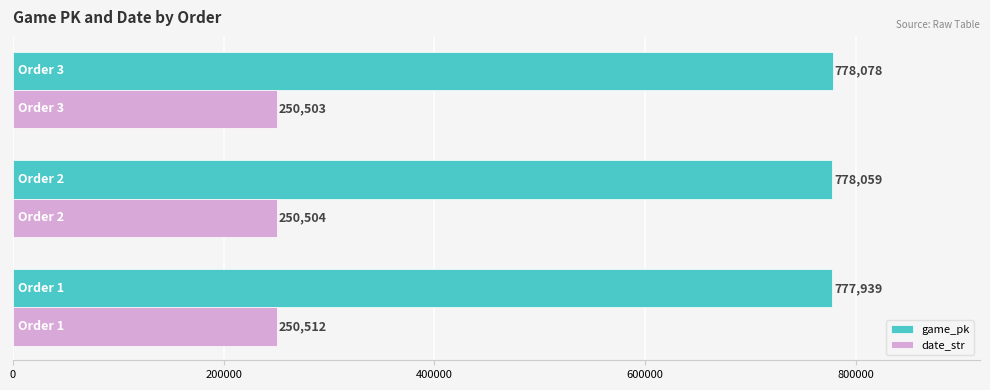

At how many categories does at least one series exceed 467414?

3